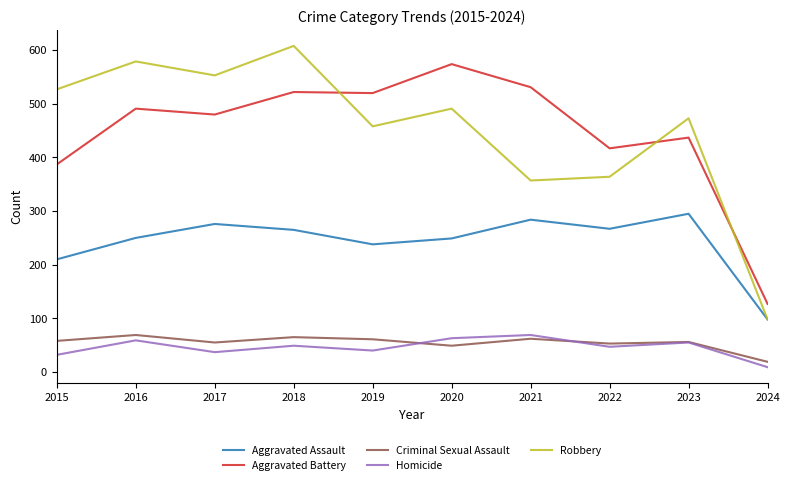

How many interior local valleys does the Homicide series have?

3